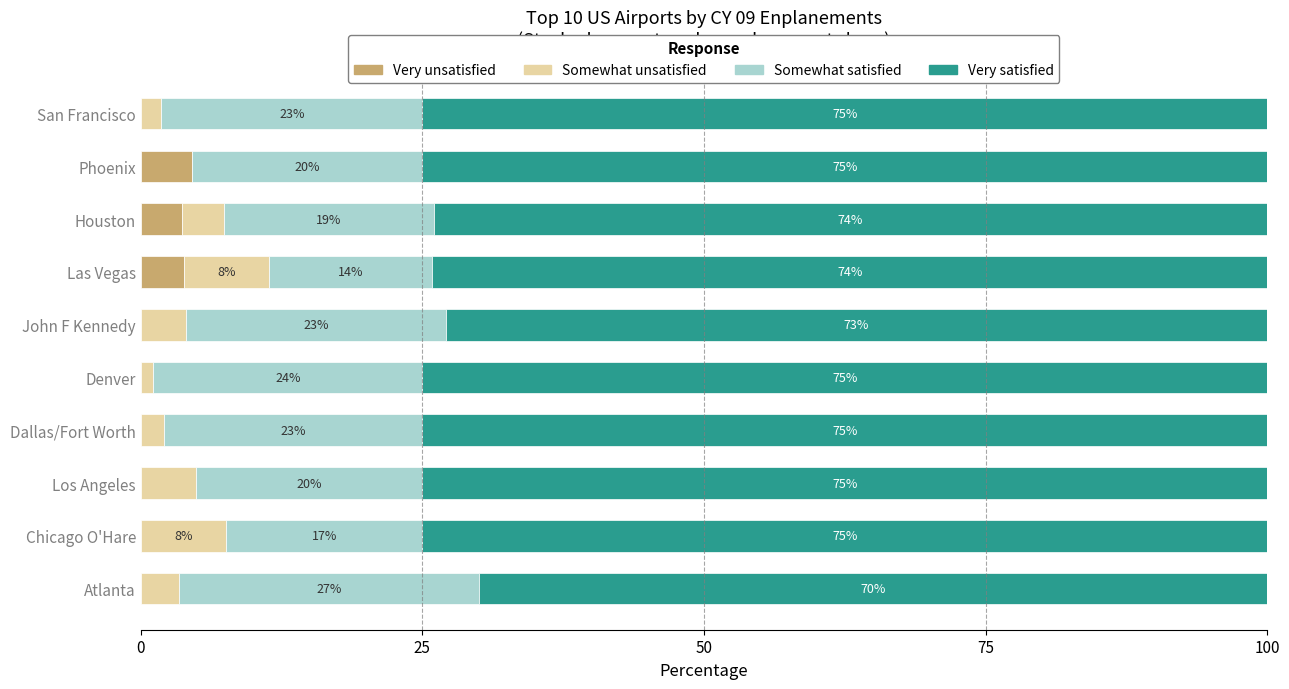

What is the total value across all series at Las Vegas?

100.0